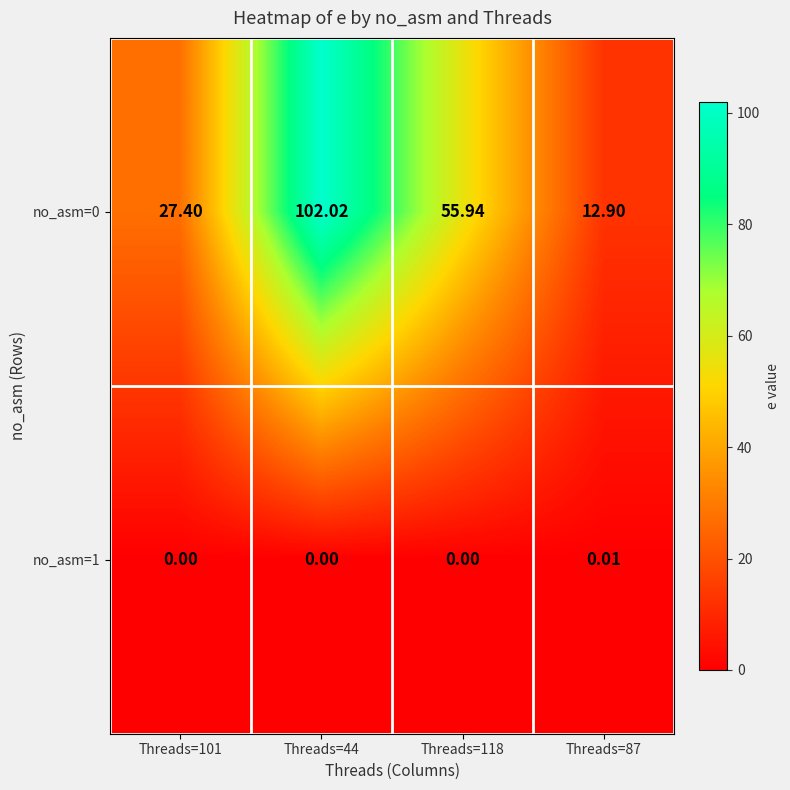

At how many categories does at least one series exceed 54?

2